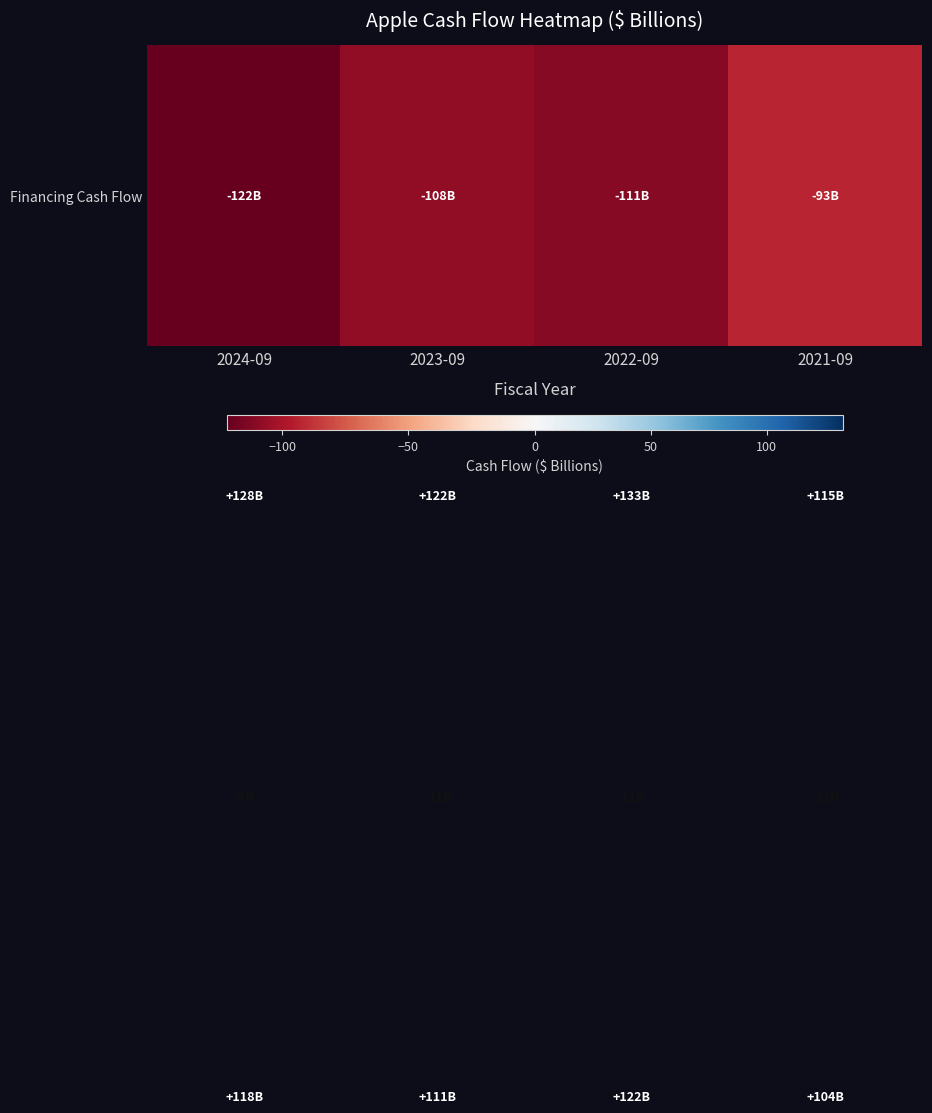

At which category is the sum across all series the highest?

2022-09